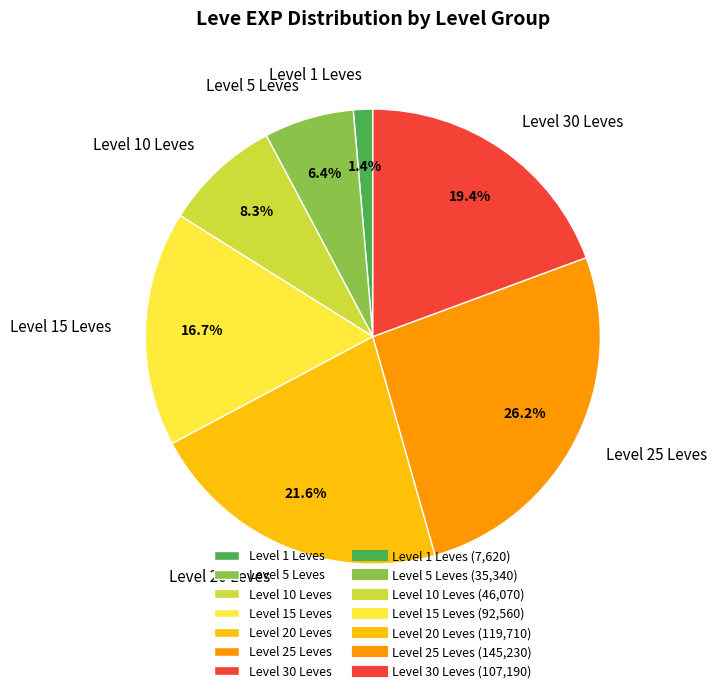

How many slices are in this pie chart?

7